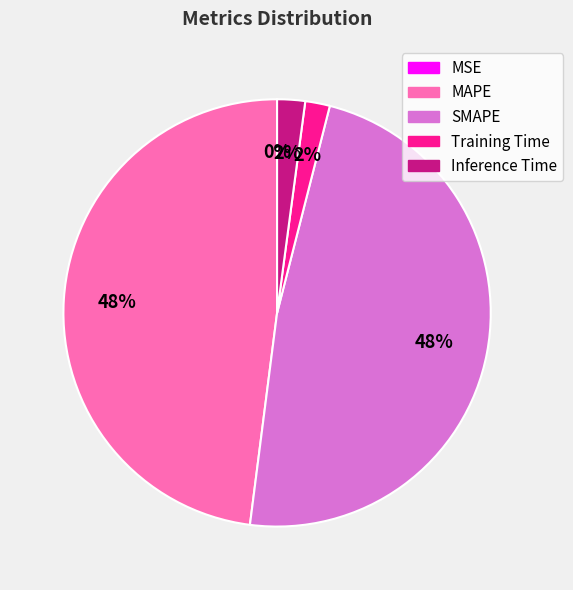

To the nearest percent, what is the difference between the largest and smallest slice percentages?

48%